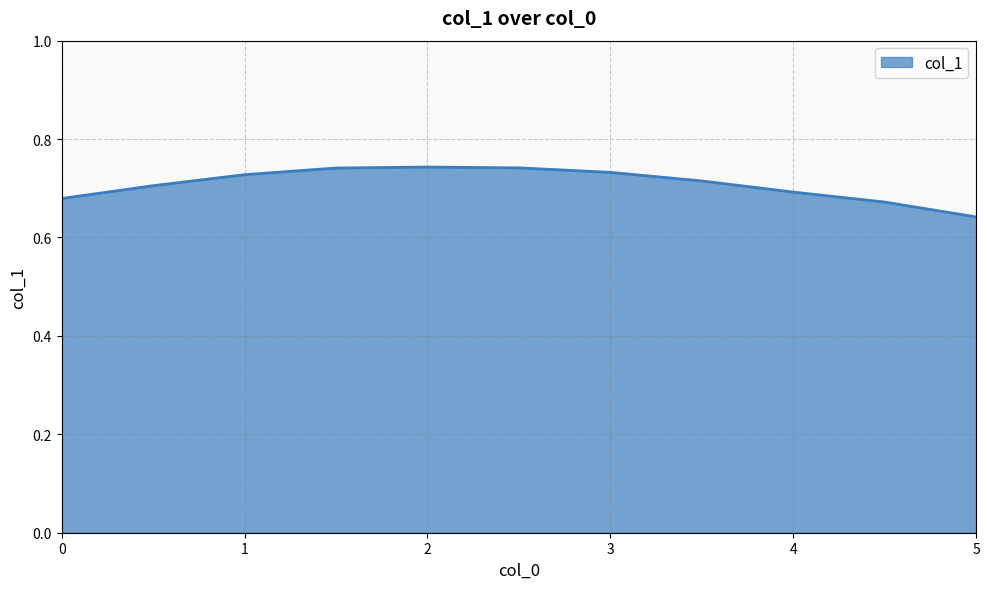

Where is the data nearest to the value 0?

5